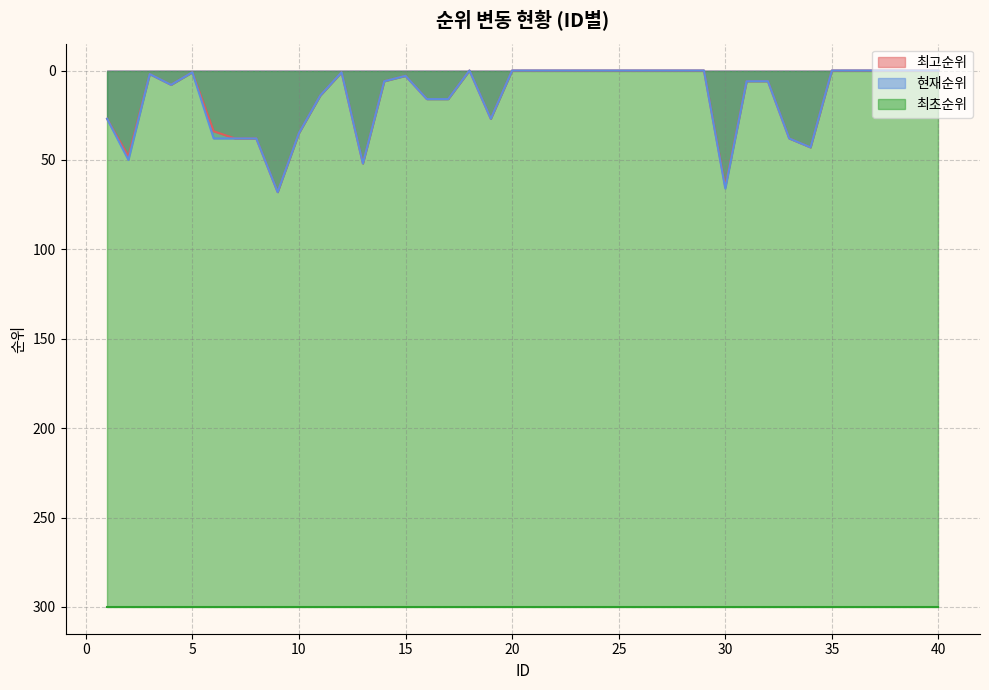

True or false: 최고순위 and 현재순위 cross at least once.

False